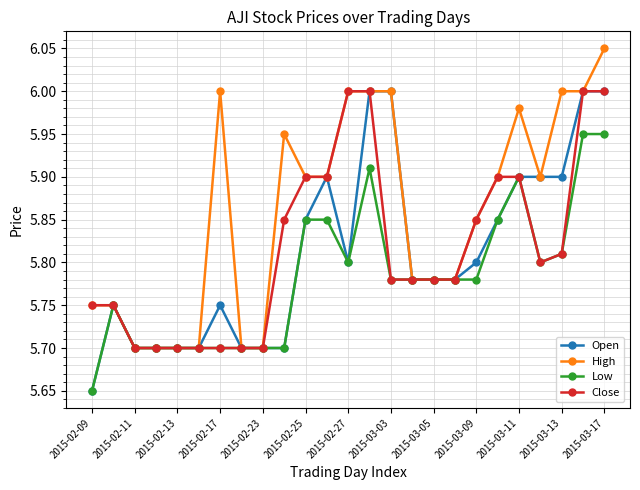

Which series has the largest total across all categories?

High